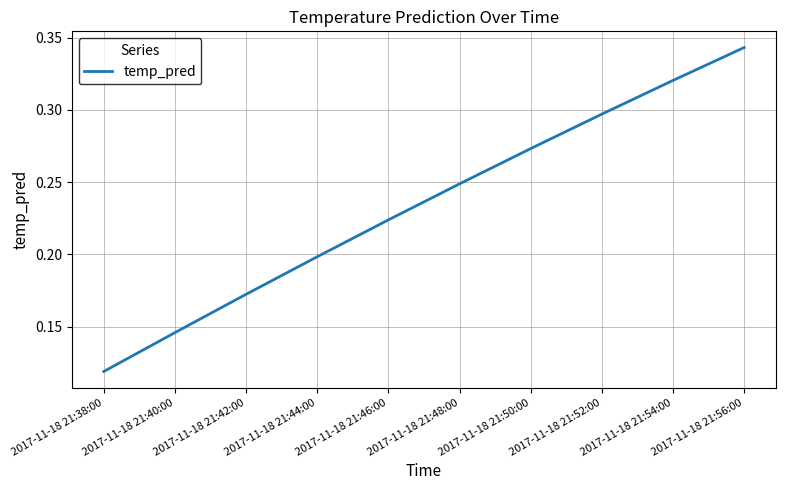

Which category has the lowest value across all series?

2017-11-18 21:38:00